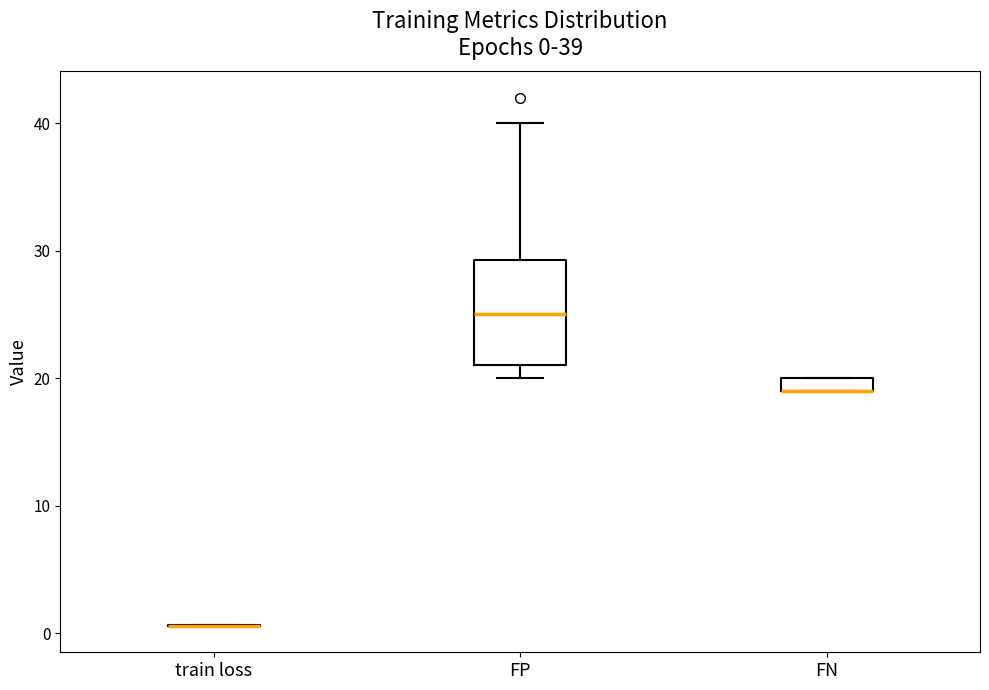

Comparing the boxes themselves (not the whiskers), which one is the tallest?

FP